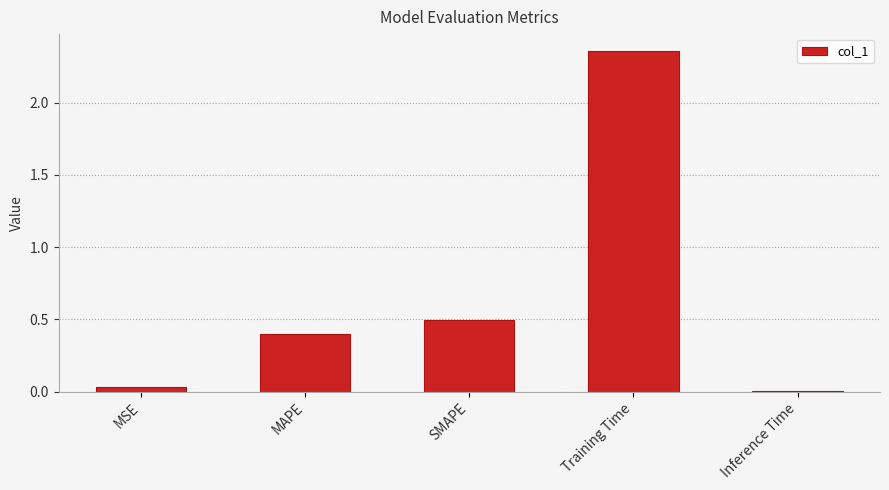

True or false: the data shows 0.3 at SMAPE.

False